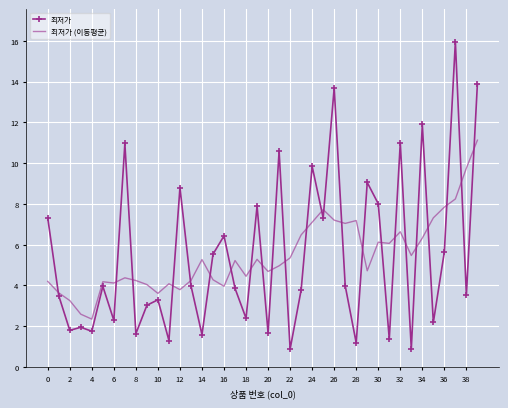

Which series has the widest spread of values?

최저가